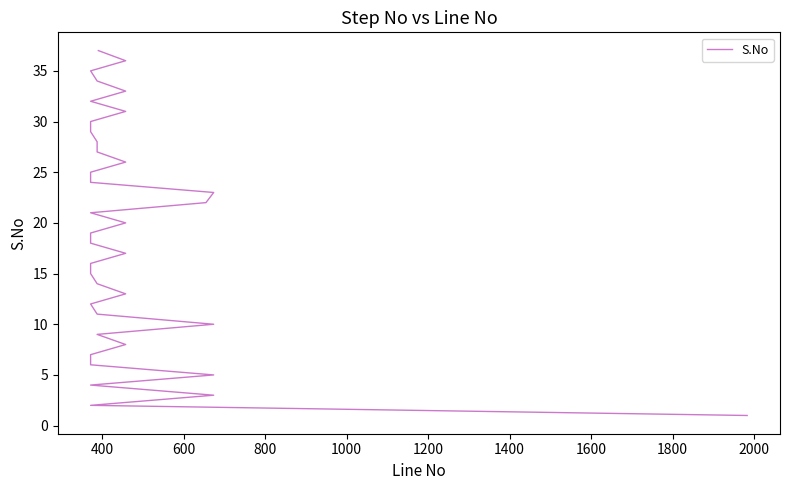

How many data points are less than 19?

18